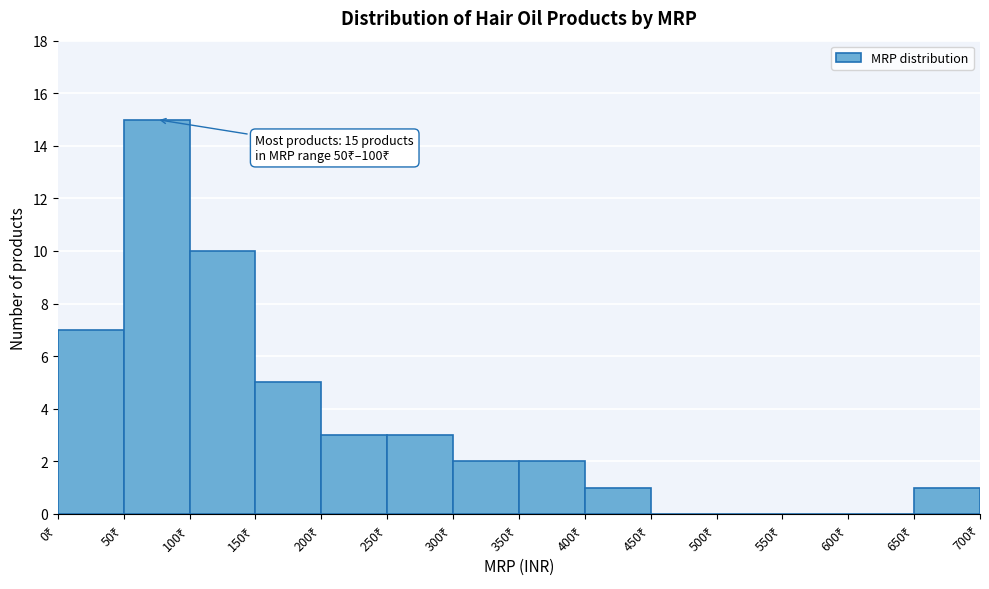

Which range on the x-axis has the tallest bar?

50 to 100